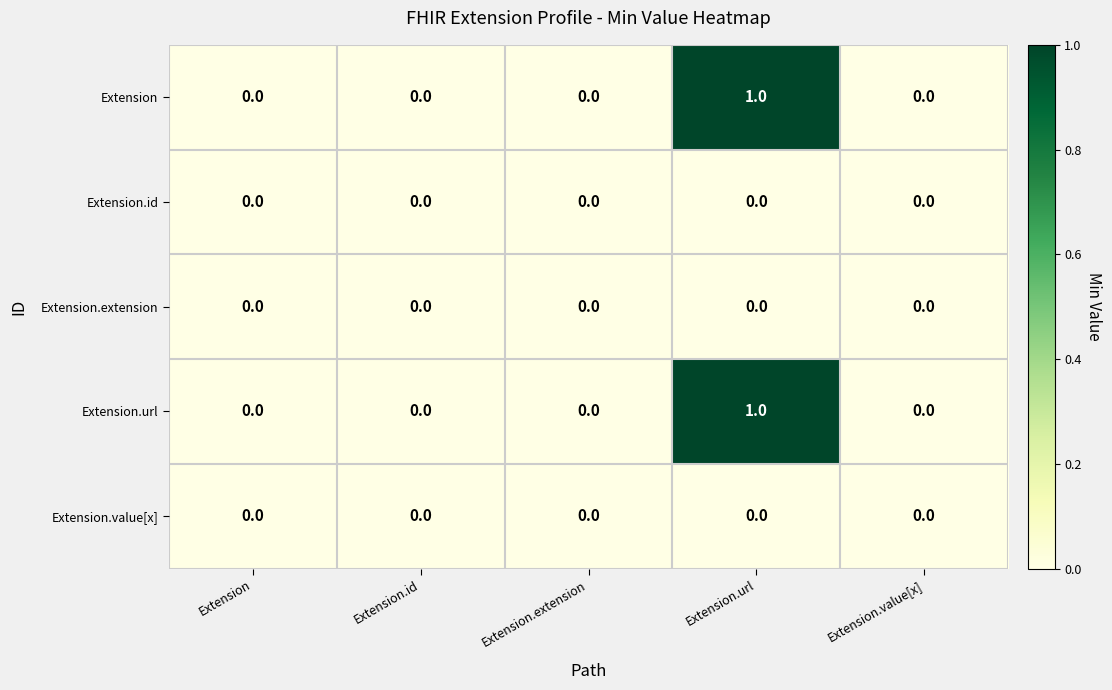

The value of Extension at Extension.value[x] is 0. True or false?

True